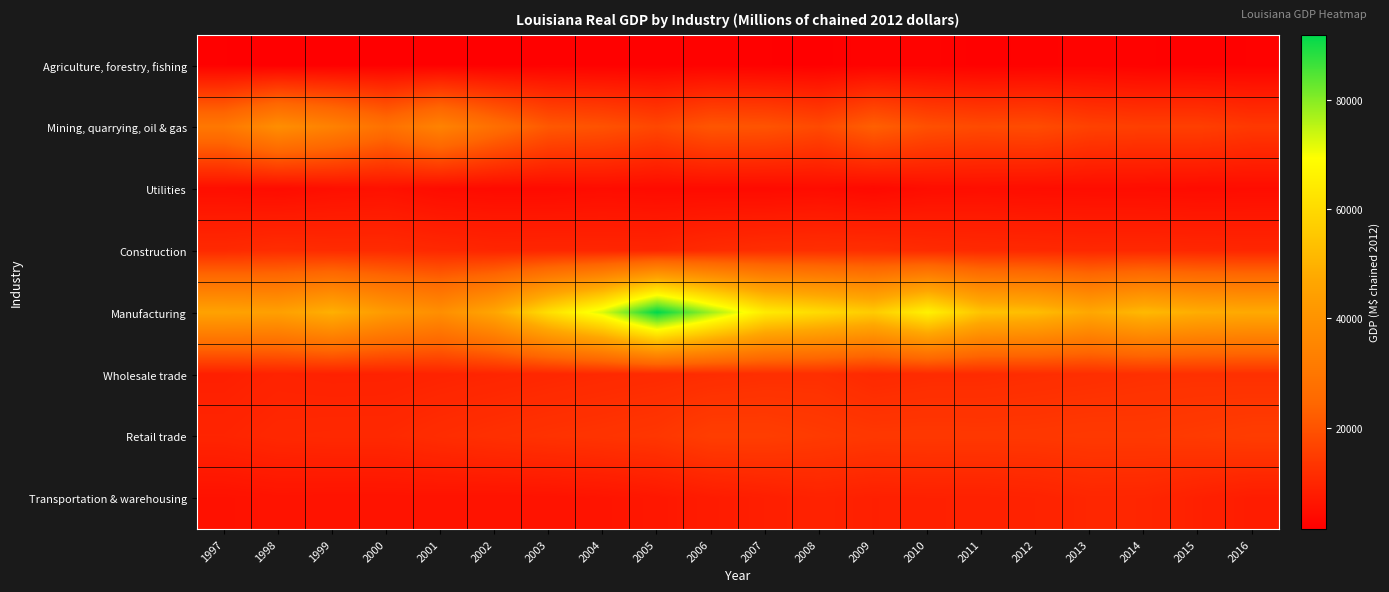

Between 2007 and 2008, which series saw the biggest shift?

Manufacturing